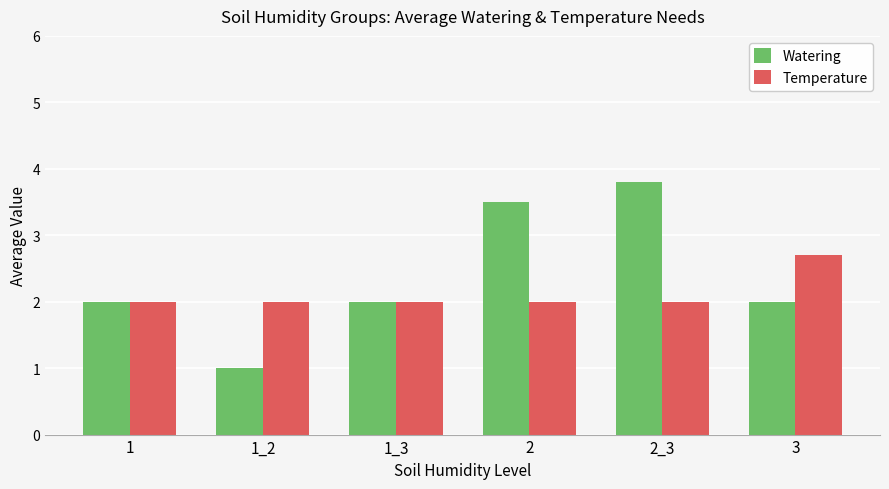

Is it true that Watering equals 1.3 at 1_2?

False